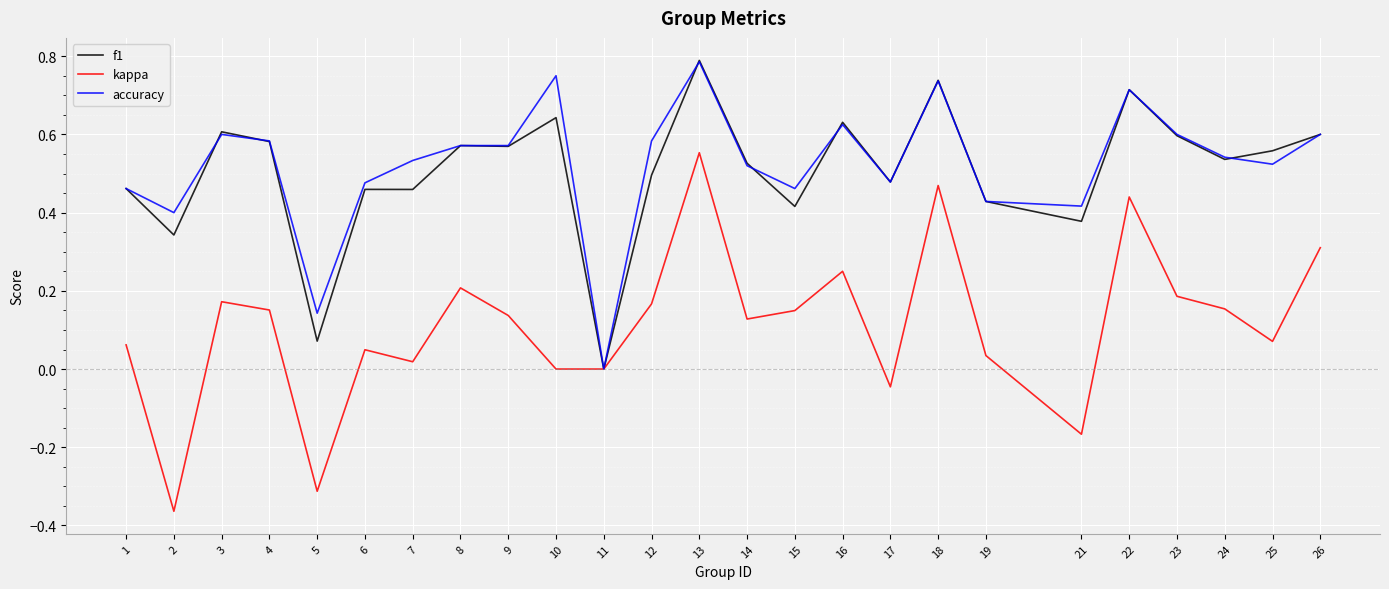

At which label does accuracy reach its minimum?

11